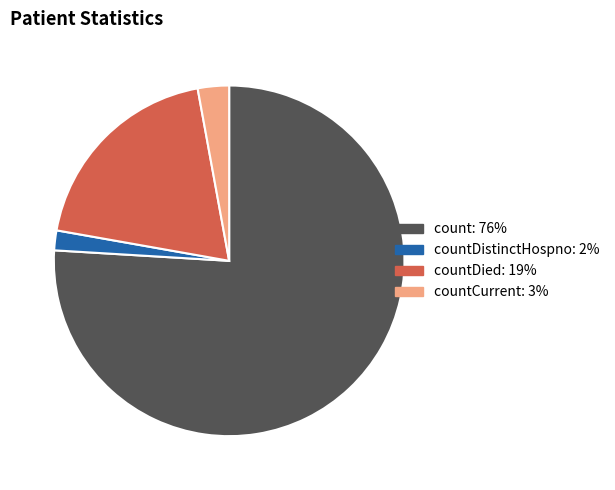

Rank the categories by value from lowest to highest.

countDistinctHospno: 2%, countCurrent: 3%, countDied: 19%, count: 76%